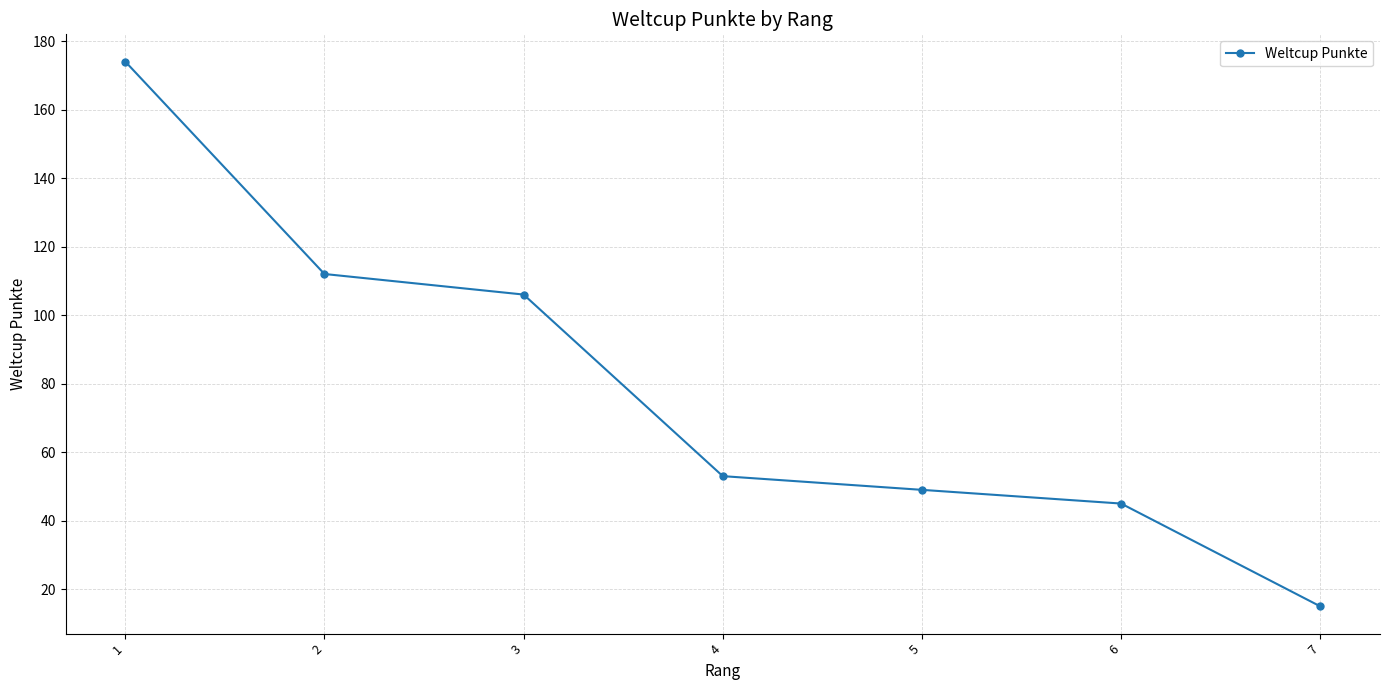

What is the sum of the values at 4 and 2?

165